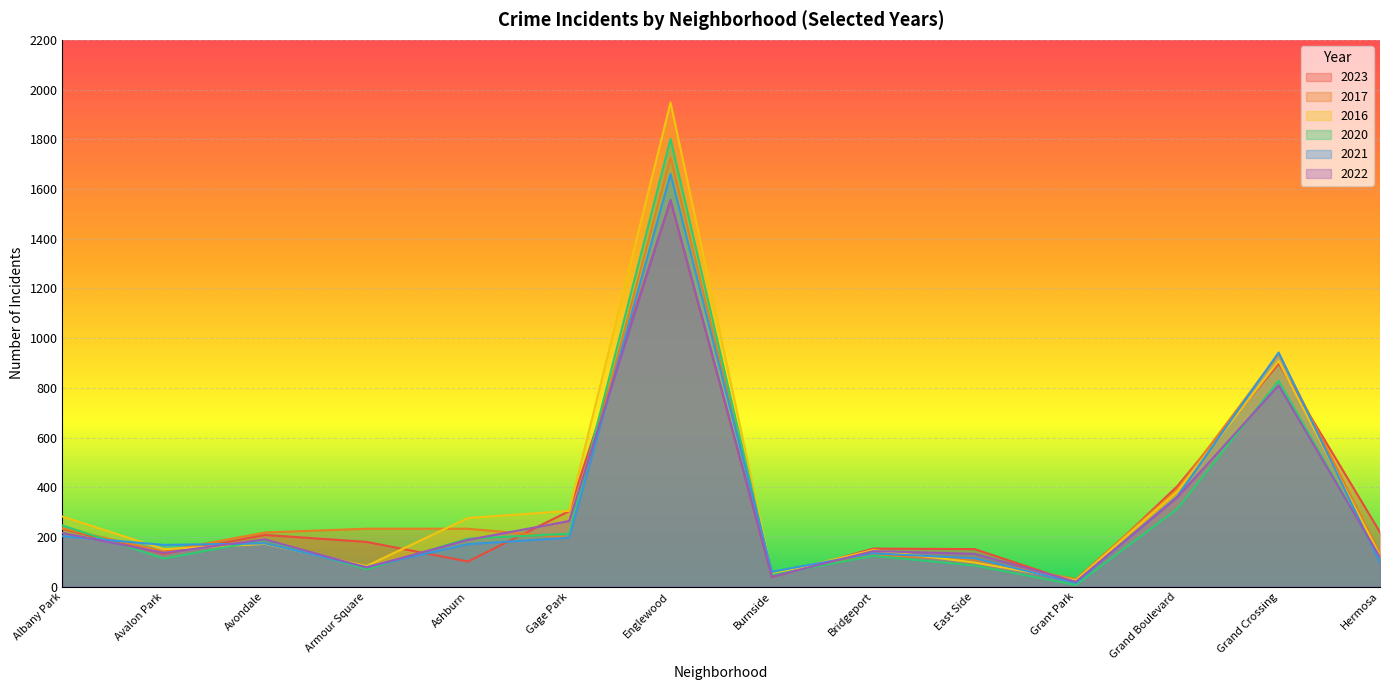

What is the difference between the highest and lowest values at Grand Boulevard?

91